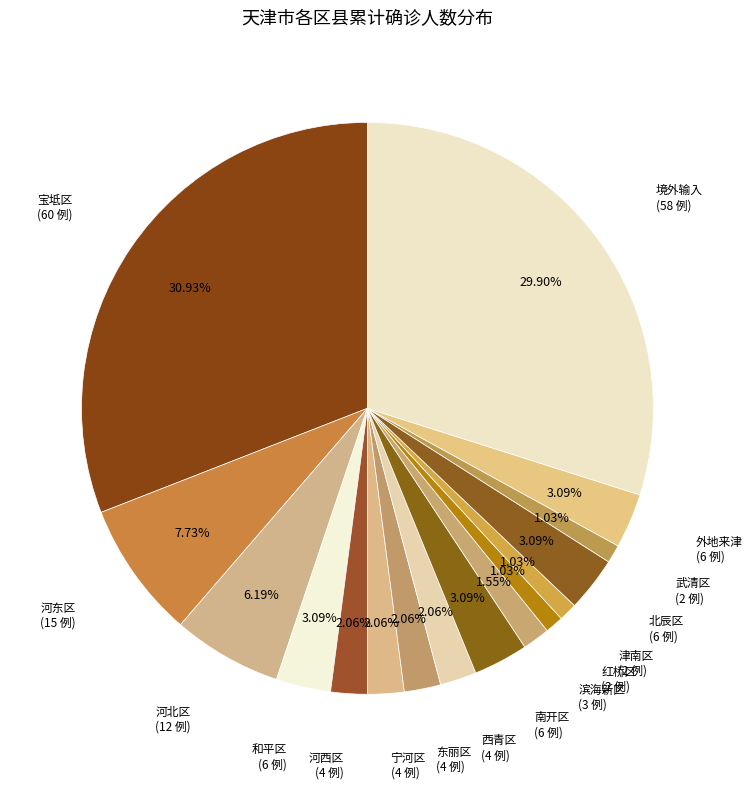

True or false: 外地来津 accounts for 17% of the total.

False